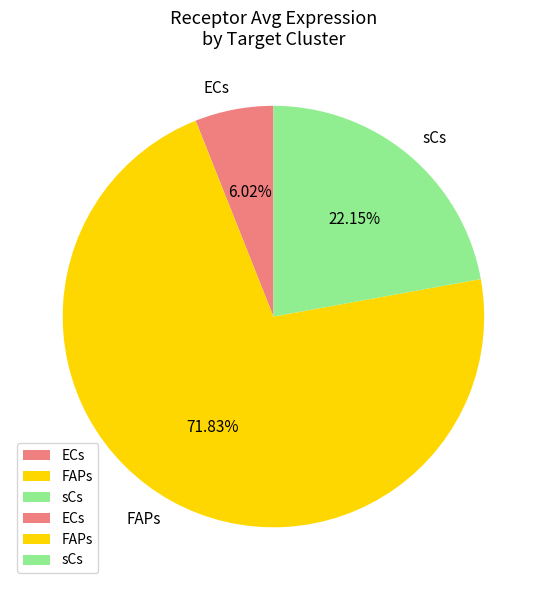

Is it true that sCs is 22% of the pie?

True